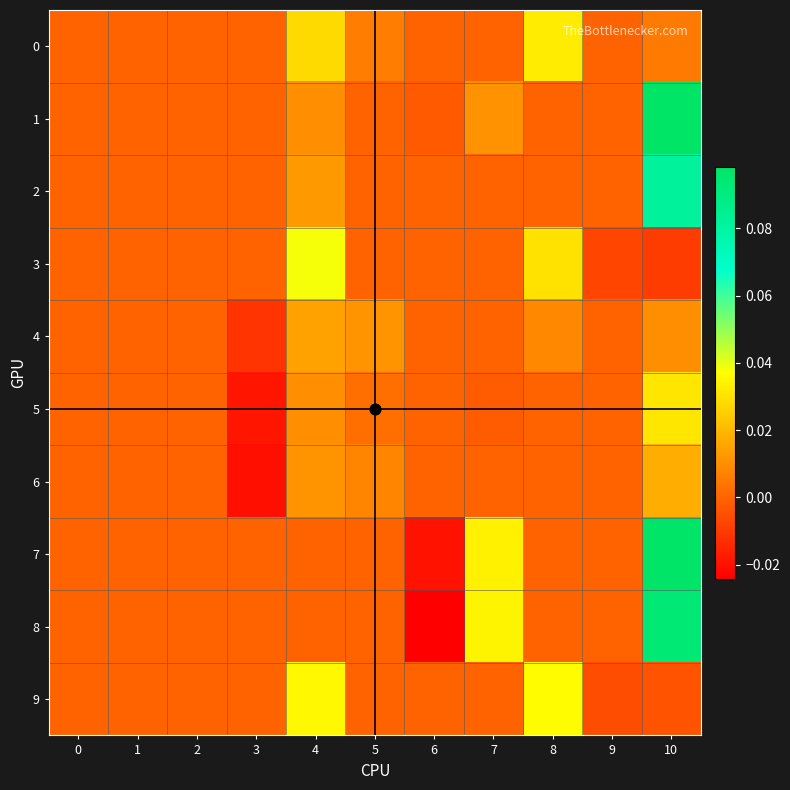

What is the maximum value shown in the chart?

0.1